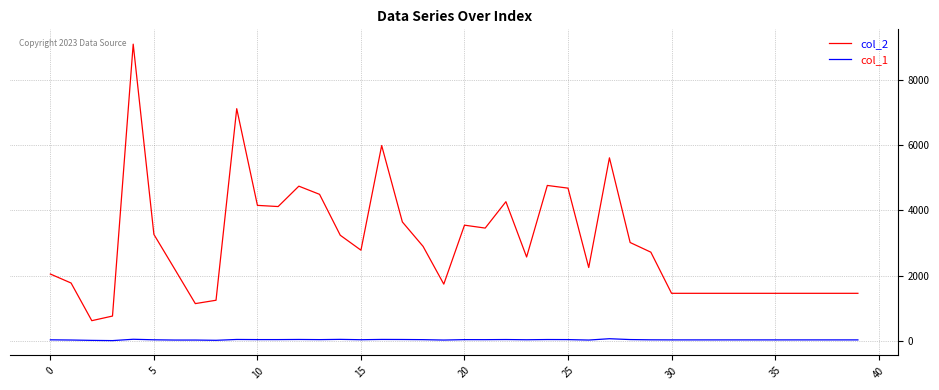

True or false: col_1 and col_2 cross at least once.

False